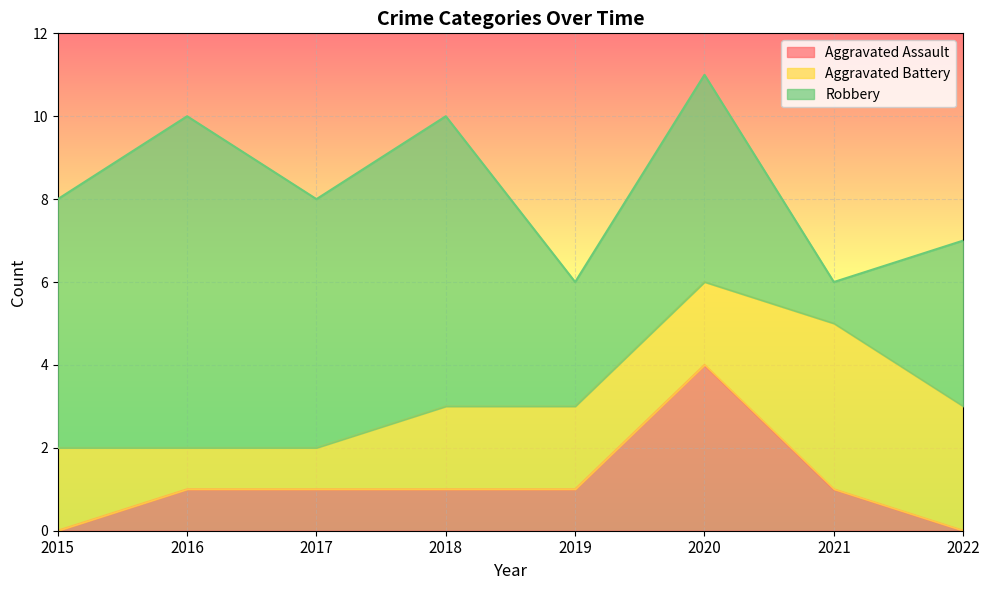

At which label is Aggravated Battery closest to 2?

2015